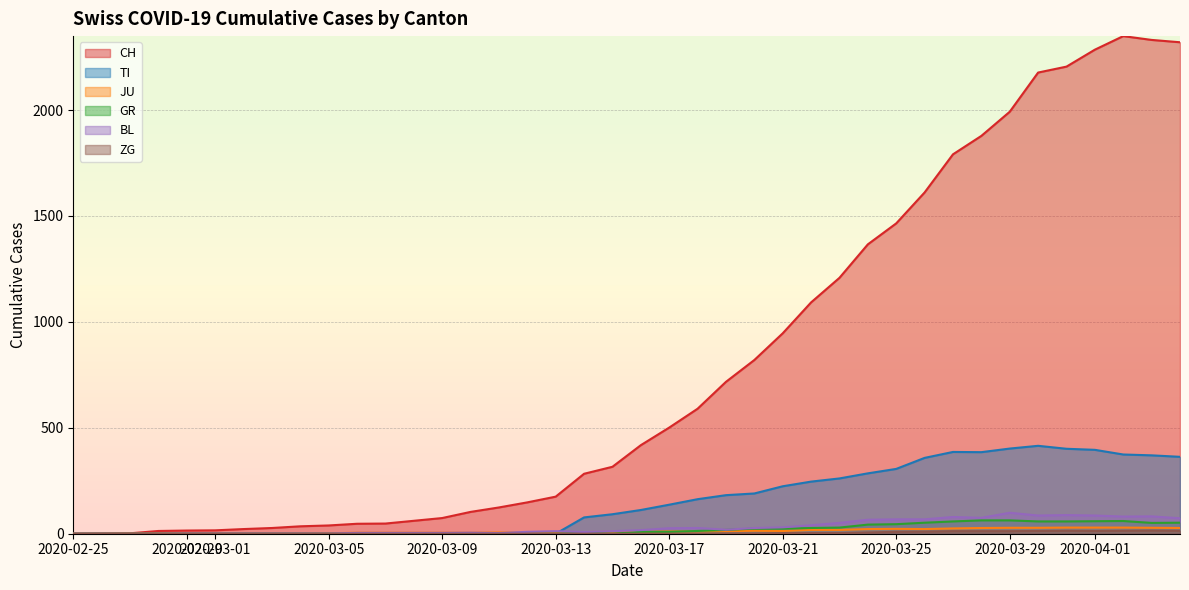

List the series in order of their peak value, lowest first.

ZG, JU, GR, BL, TI, CH